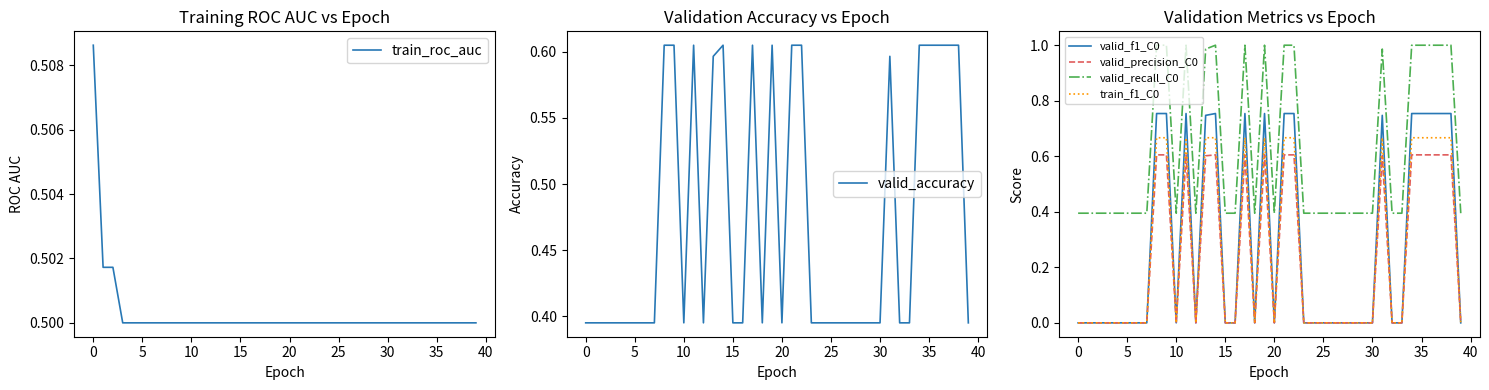

What is the label of the 25th point from the left?

24